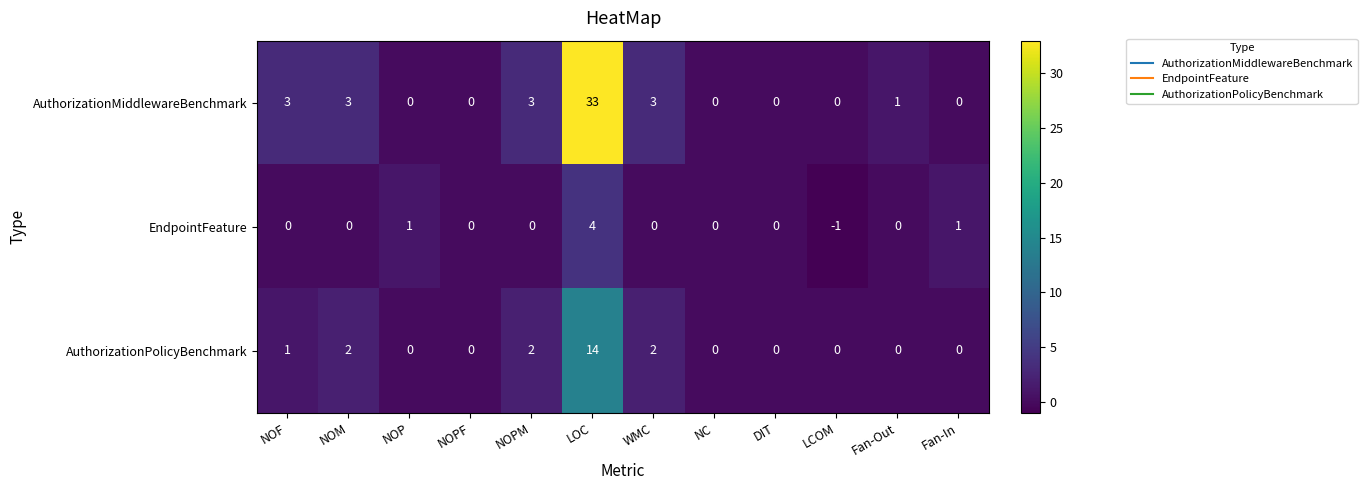

What is the total value across all series at NOPM?

5